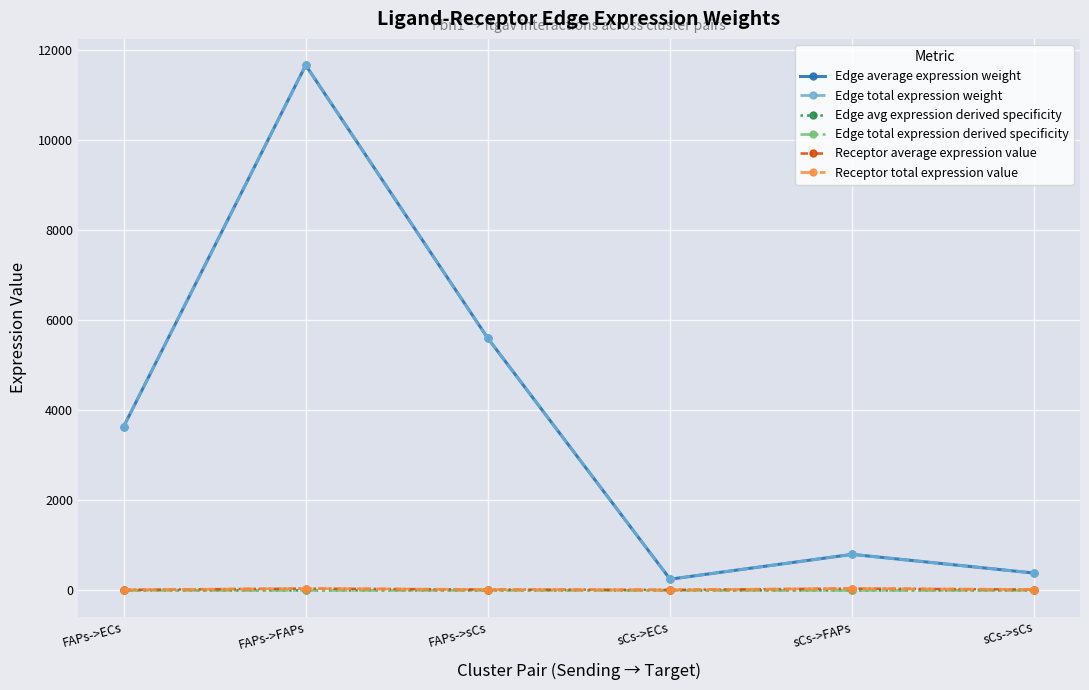

Between FAPs->sCs and sCs->sCs, which series saw the biggest shift?

Edge average expression weight